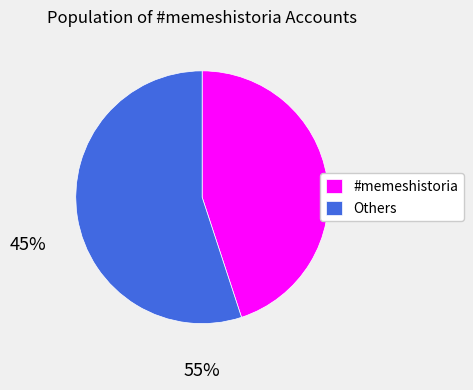

What is the ratio of the value at Others to the value at #memeshistoria?

1.2